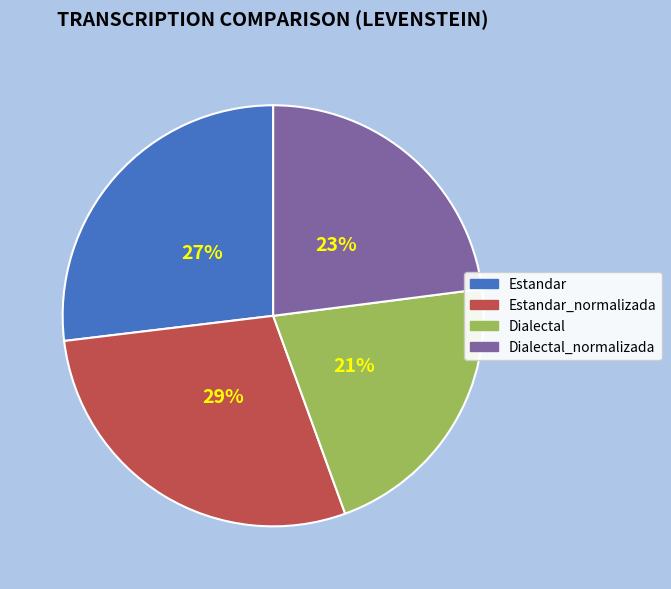

To the nearest percent, what is the average slice percentage?

25%